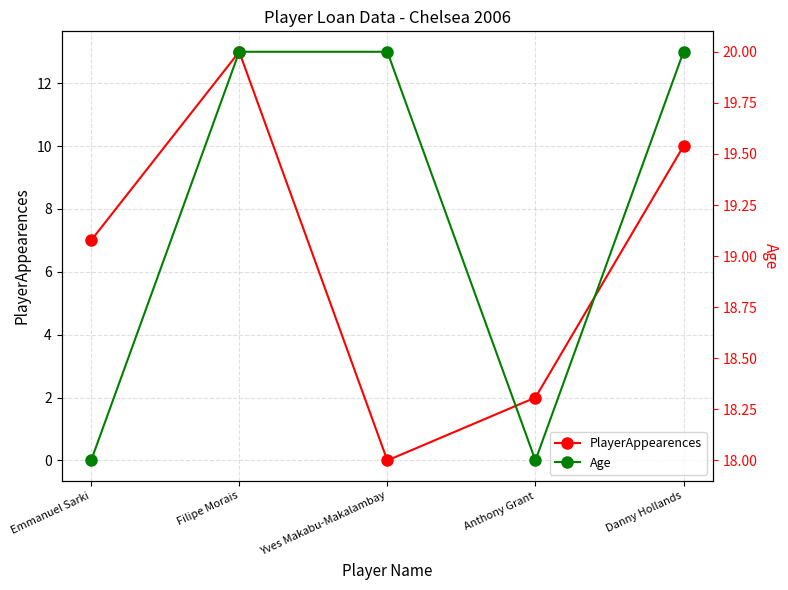

True or false: Age and PlayerAppearences cross at least once.

False